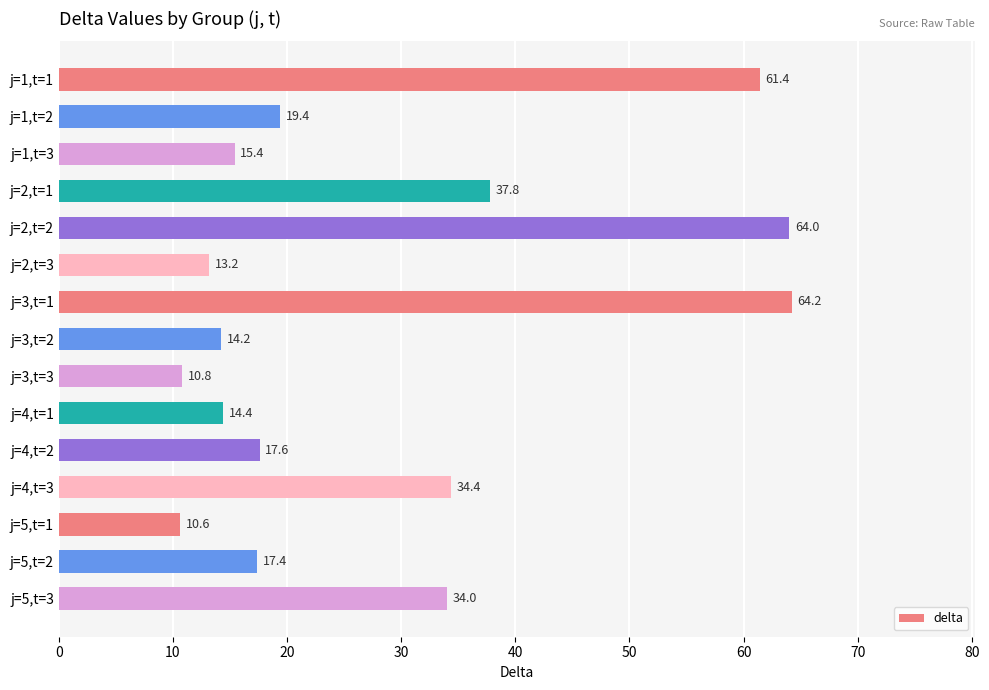

The chart shows a value of 37.8 at j=2,t=1. True or false?

True